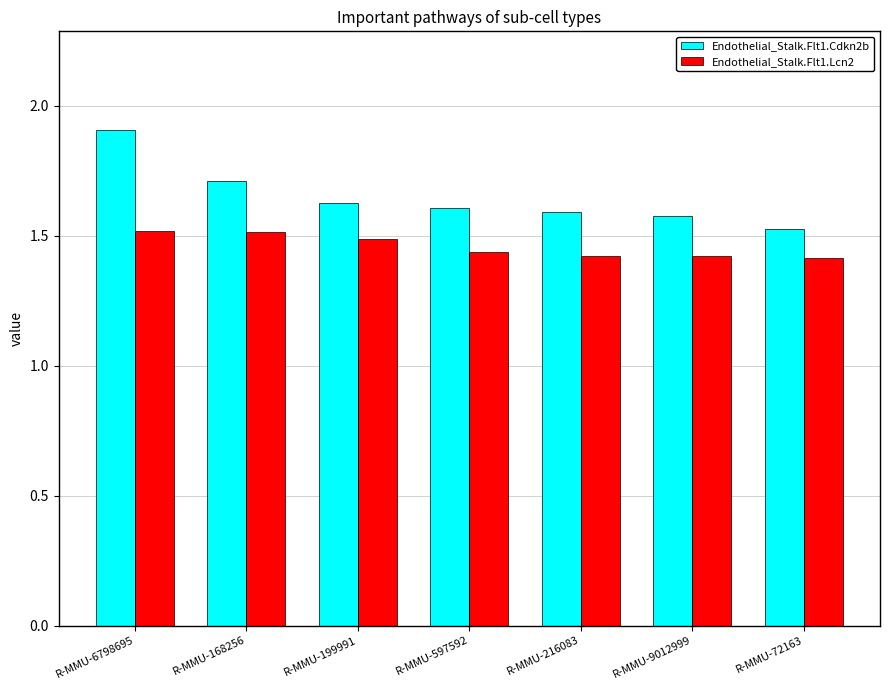

What is the maximum value shown in the chart?

1.9